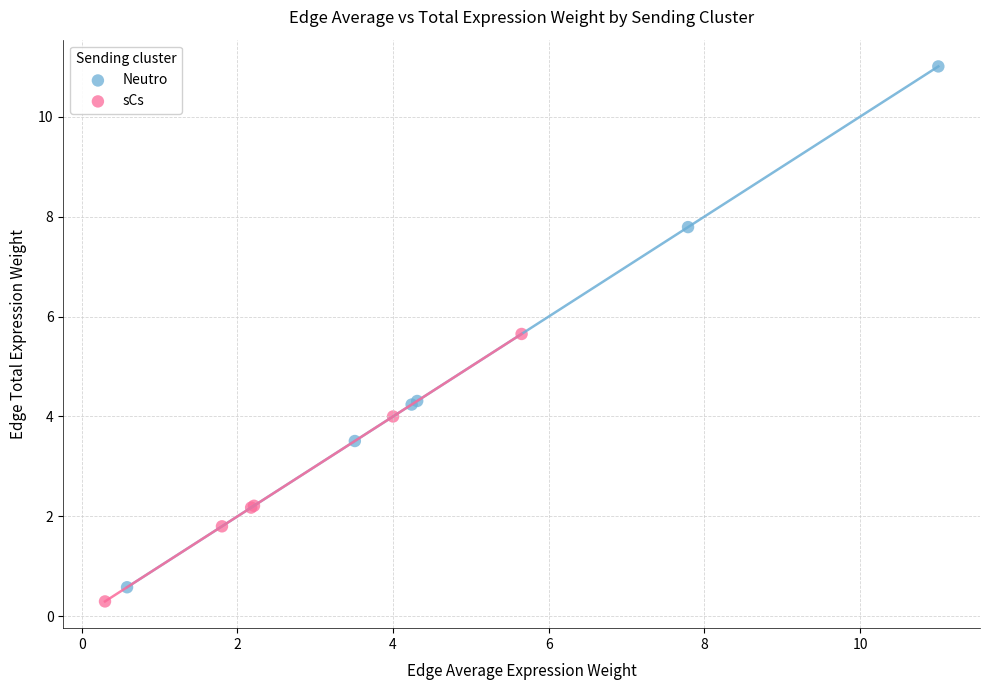

Which series contains the highest Y value?

Neutro